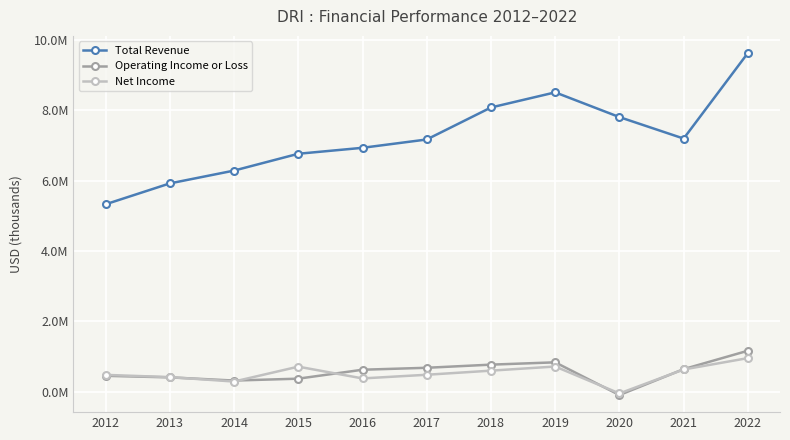

Reading left to right, list all the values displayed in this chart.

Total Revenue: 2012=5327100	2013=5921000	2014=6285600	2015=6764000	2016=6933500	2017=7170200	2018=8080100	2019=8510400	2020=7806900	2021=7196100	2022=9630000
Operating Income or Loss: 2012=449100	2013=404800	2014=314100	2015=367900	2016=622200	2017=677500	2018=766800	2019=832500	2020=-97600	2021=639000	2022=1162200
Net Income: 2012=475500	2013=411900	2014=286200	2015=709500	2016=375000	2017=479100	2018=596000	2019=713400	2020=-52400	2021=629300	2022=952800